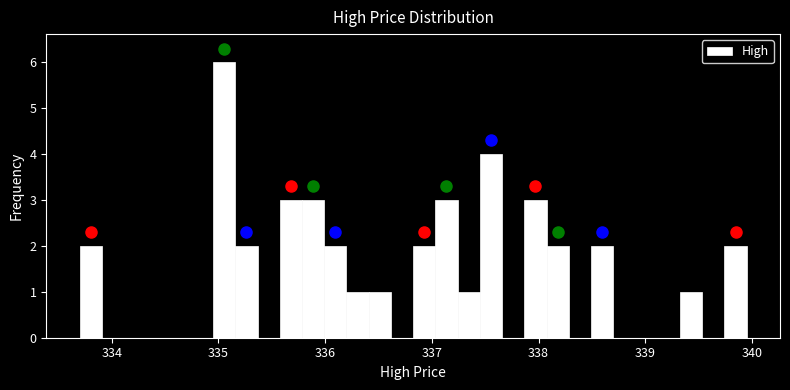

Around what value on the x-axis is the tallest bar? Give the approximate position of its centre, as read against the axis.

335.1